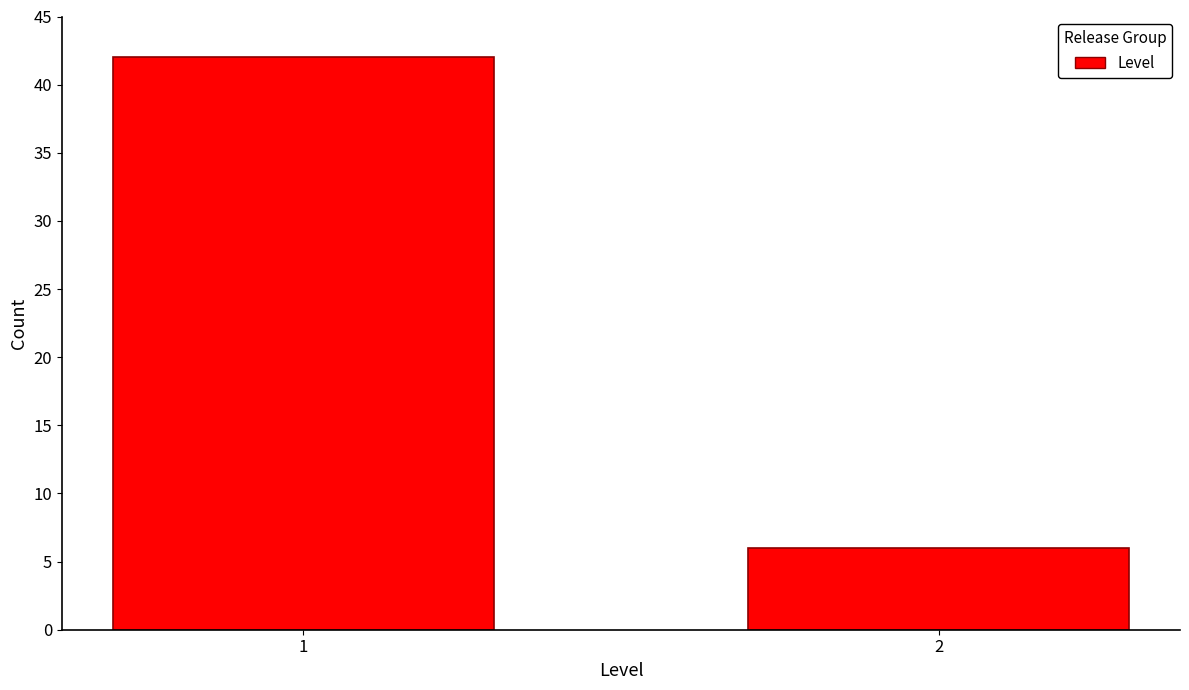

Reading right to left, list all the values displayed in this chart.

2=6	1=42